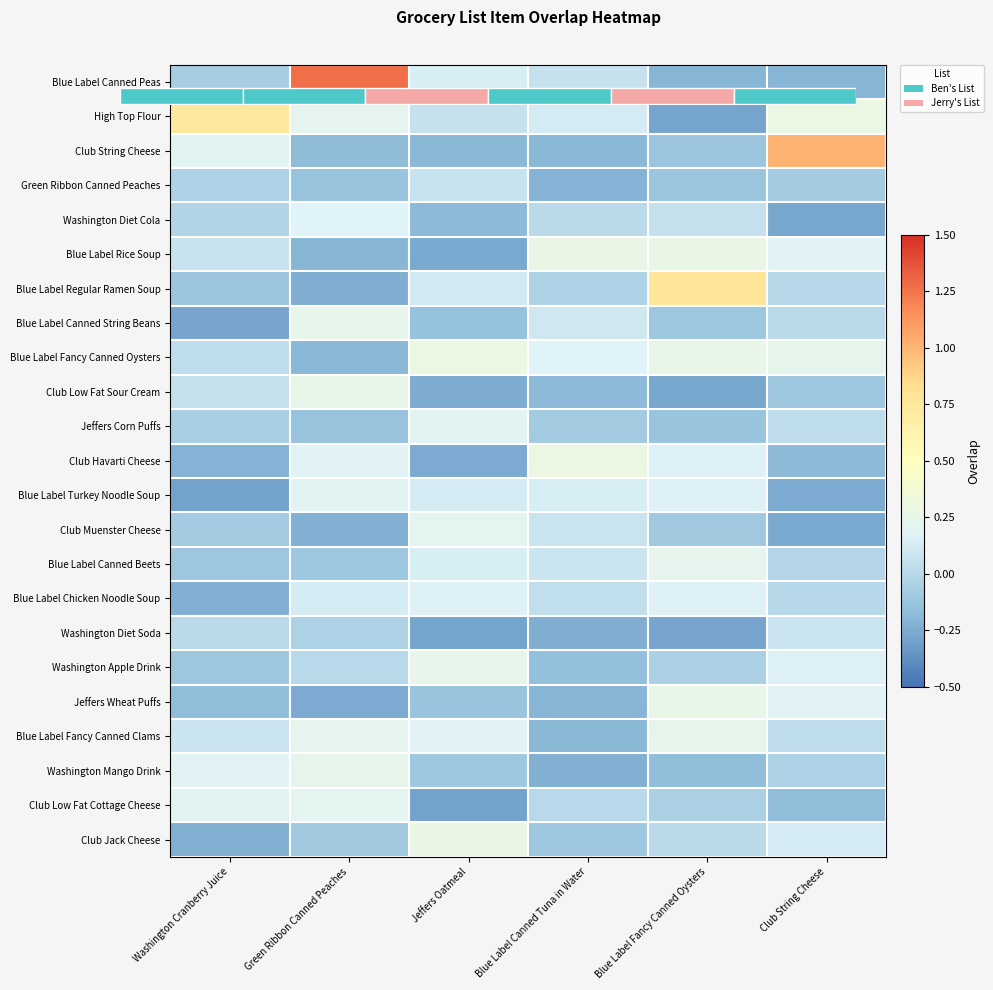

Which series has the largest range (max minus min)?

Blue Label Canned Peas